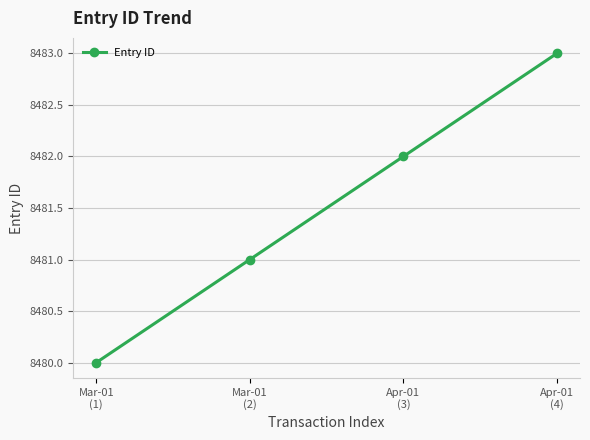

What is the difference between the maximum and minimum values?

3